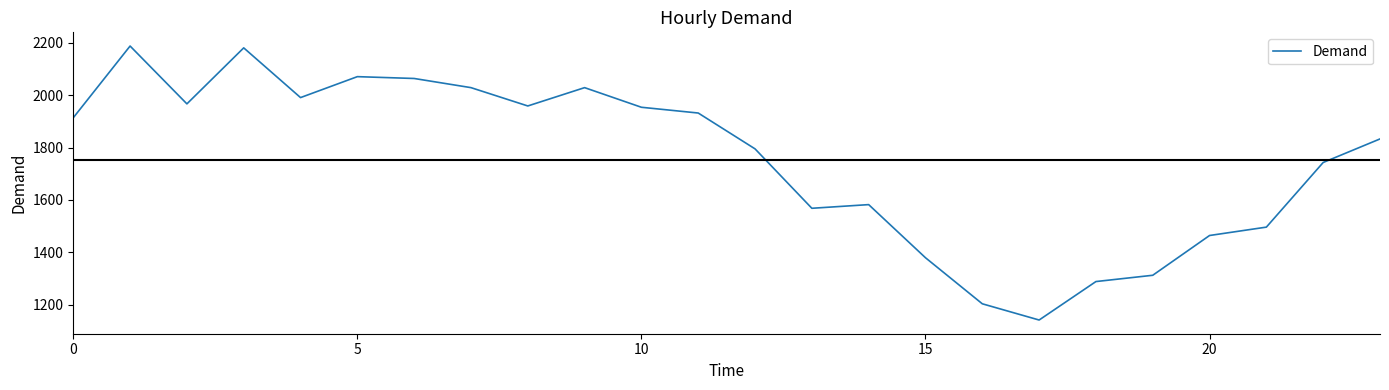

What is the difference between the maximum and minimum values?

1047